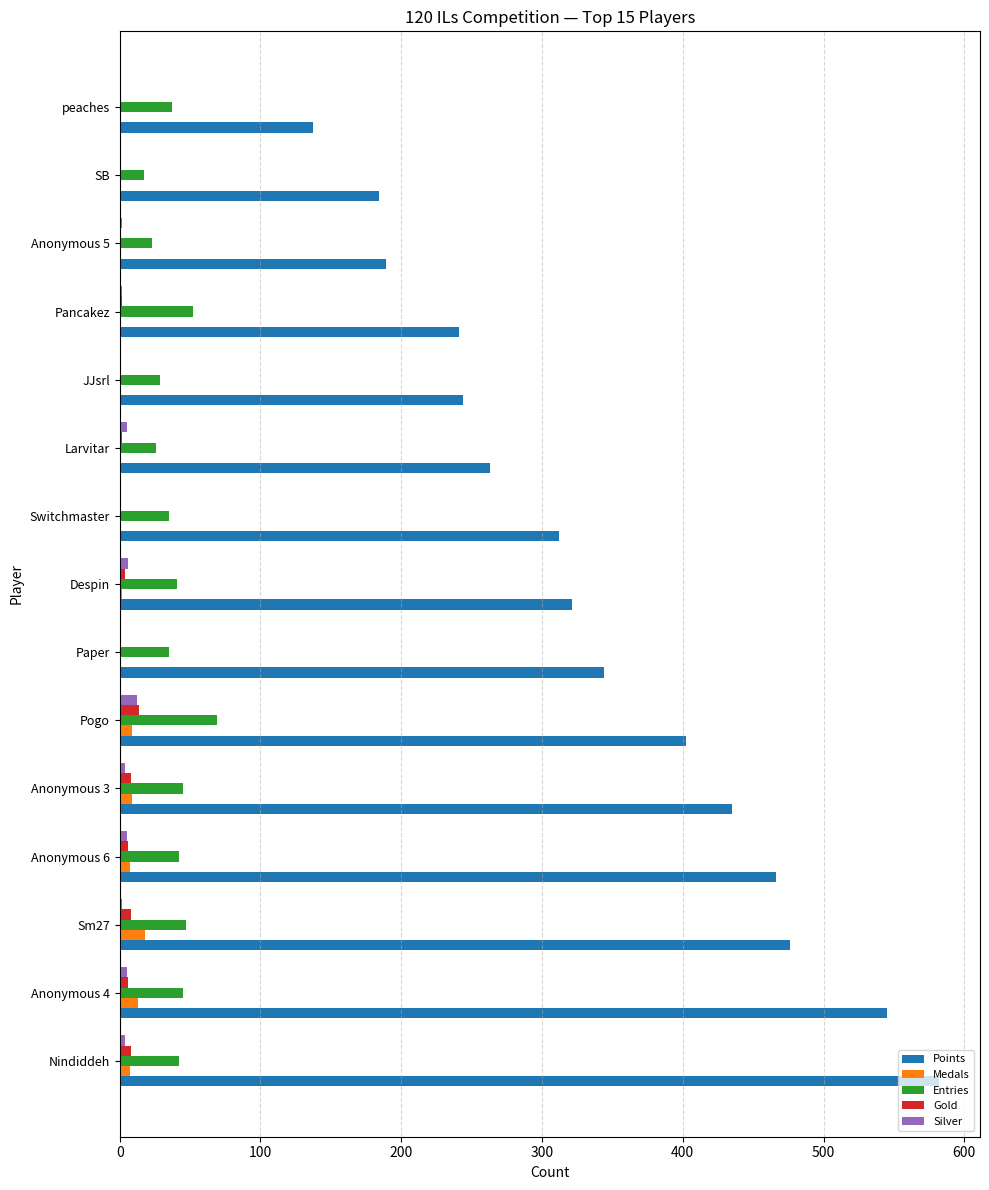

What is the sum of all Medals values?

66